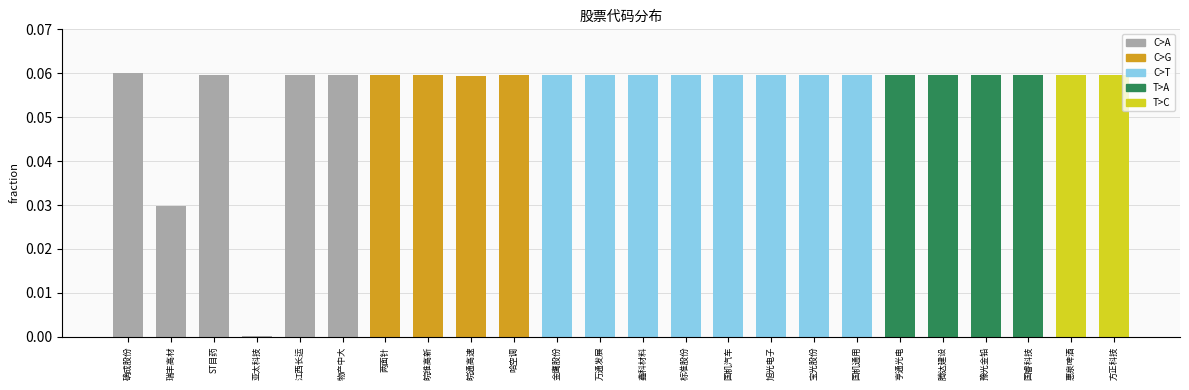

True or false: the data shows 0.0 at 皖维高新.

False